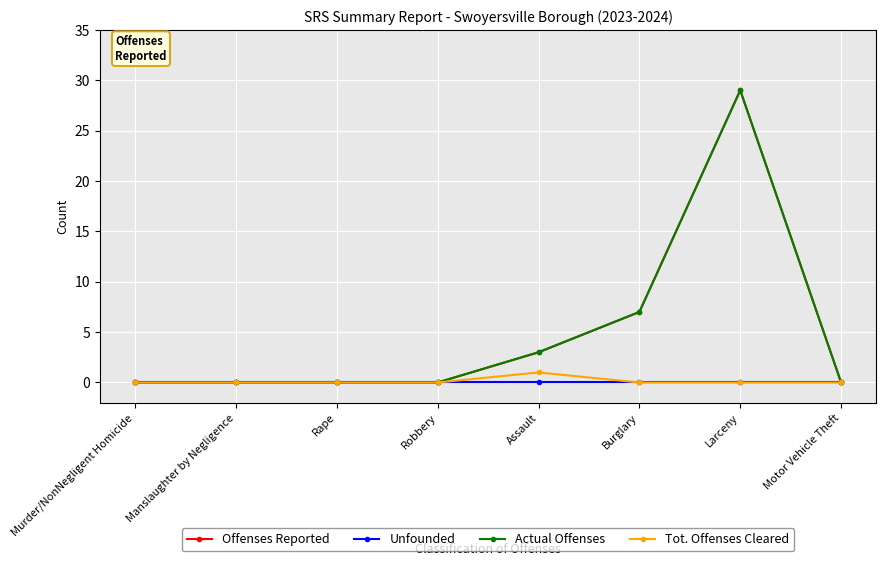

True or false: Offenses Reported and Tot. Offenses Cleared intersect in this chart.

False